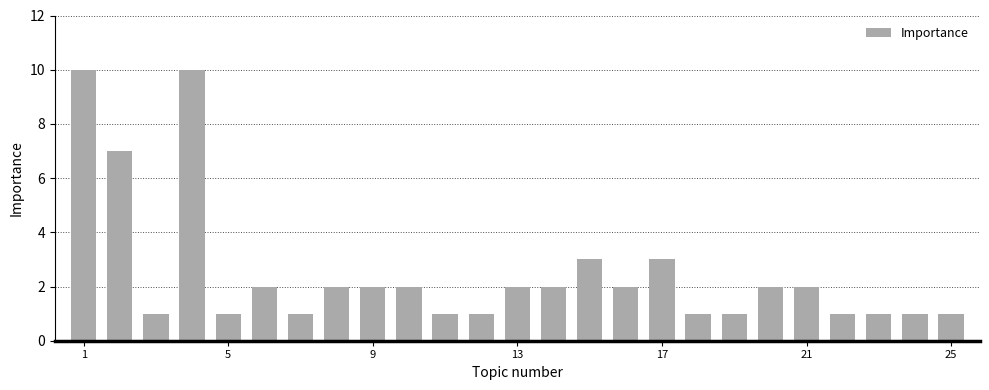

What is the sum of all values?

62